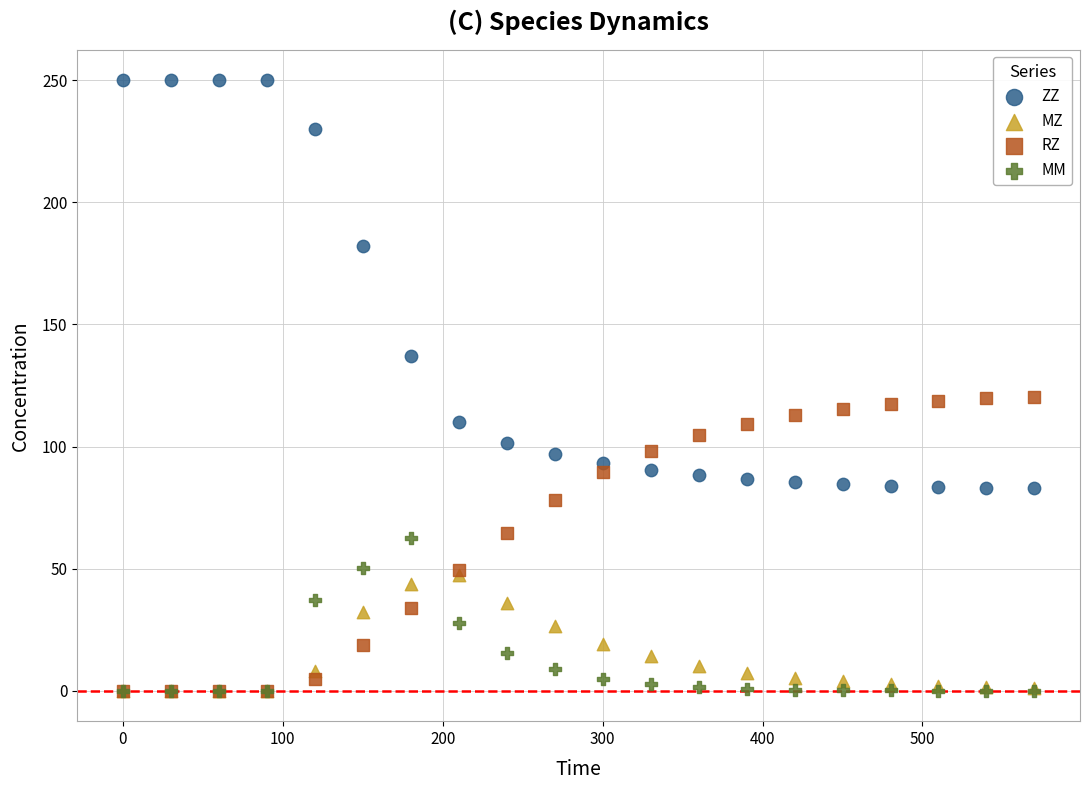

What are all the series names shown in the legend?

ZZ, MZ, RZ, MM